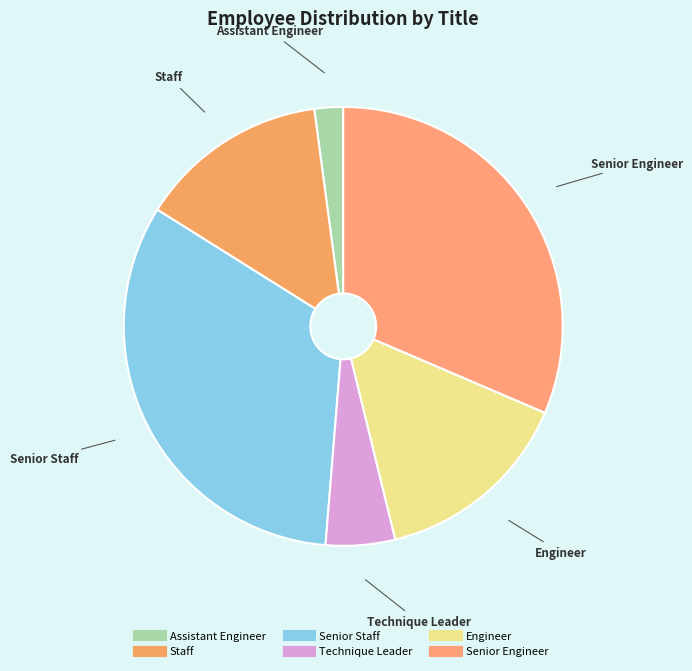

Is it true that Assistant Engineer is 13% of the pie?

False